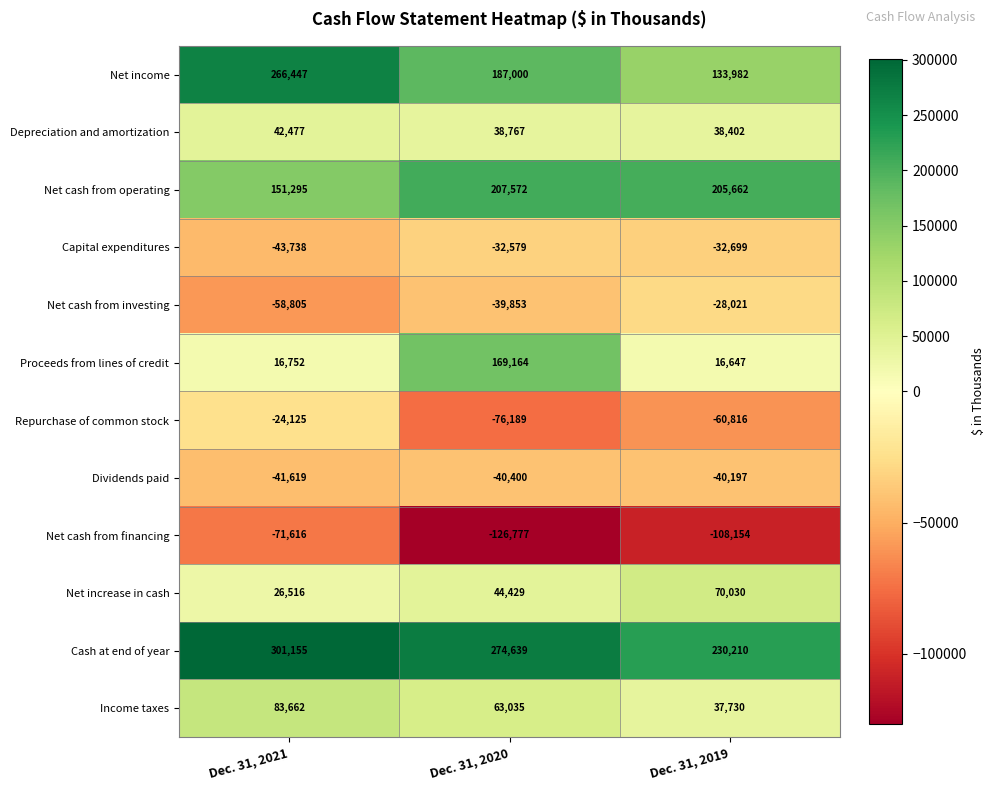

Is it true that Cash at end of year equals 274639 at Dec. 31, 2020?

True